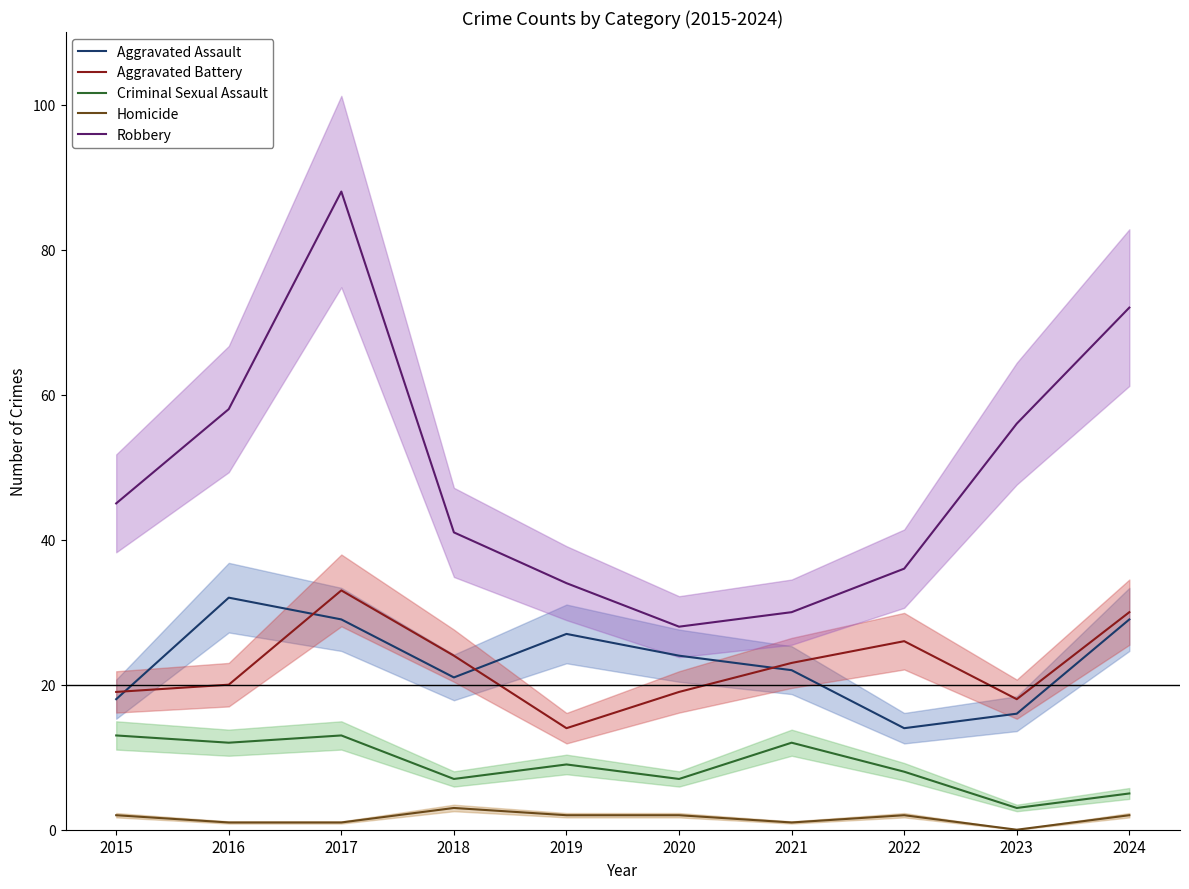

What is the highest value of the Aggravated Battery series?

33